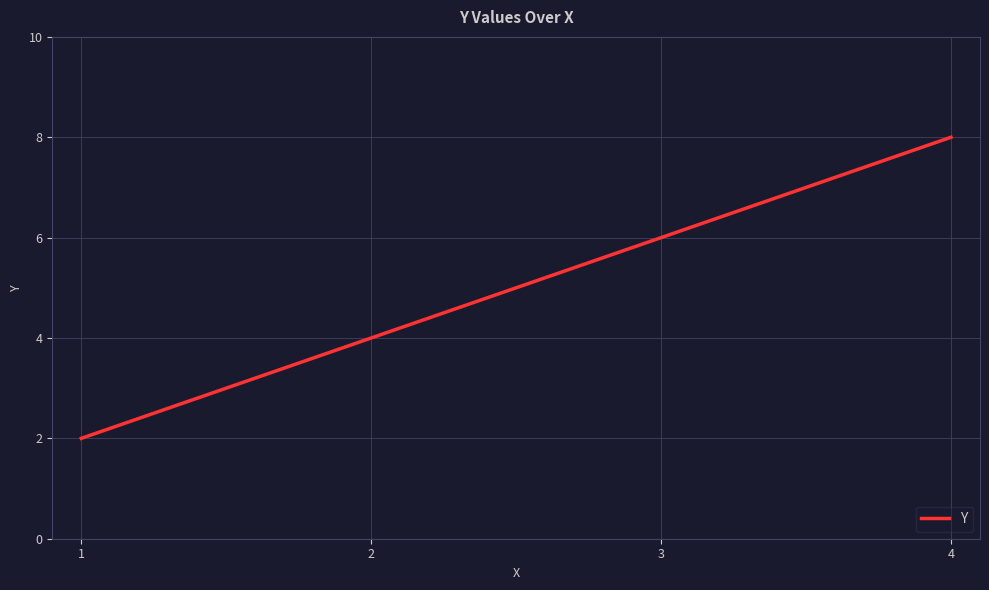

True or false: the data shows 8 at 4.

True